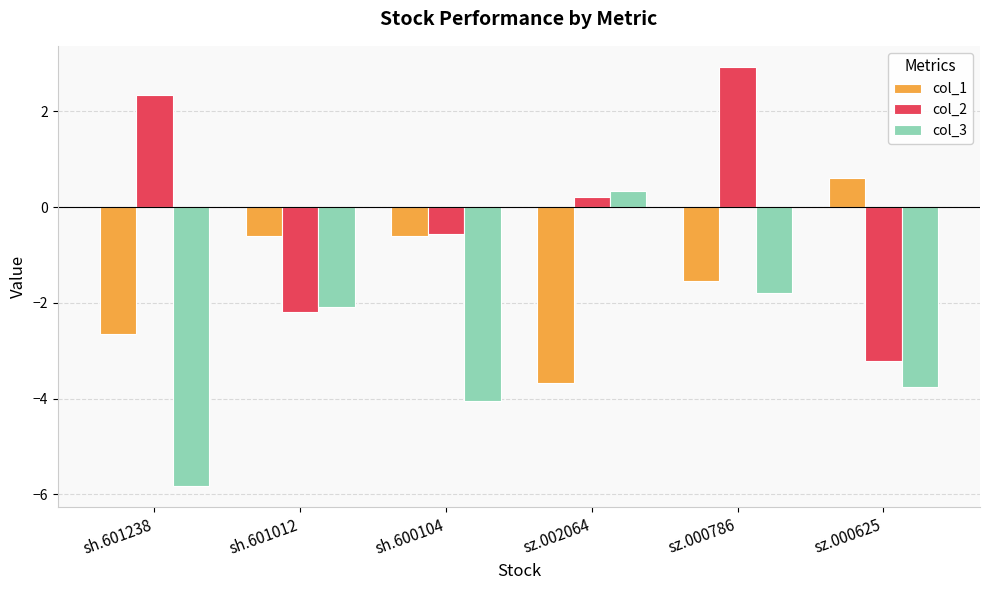

Which series has the largest total across all categories?

col_2